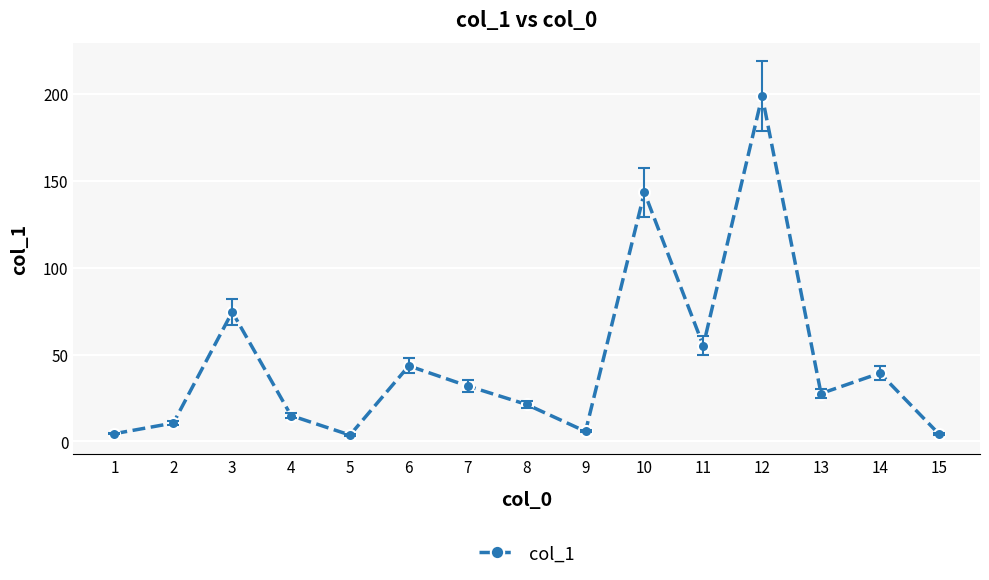

Count the number of data series in this chart.

1